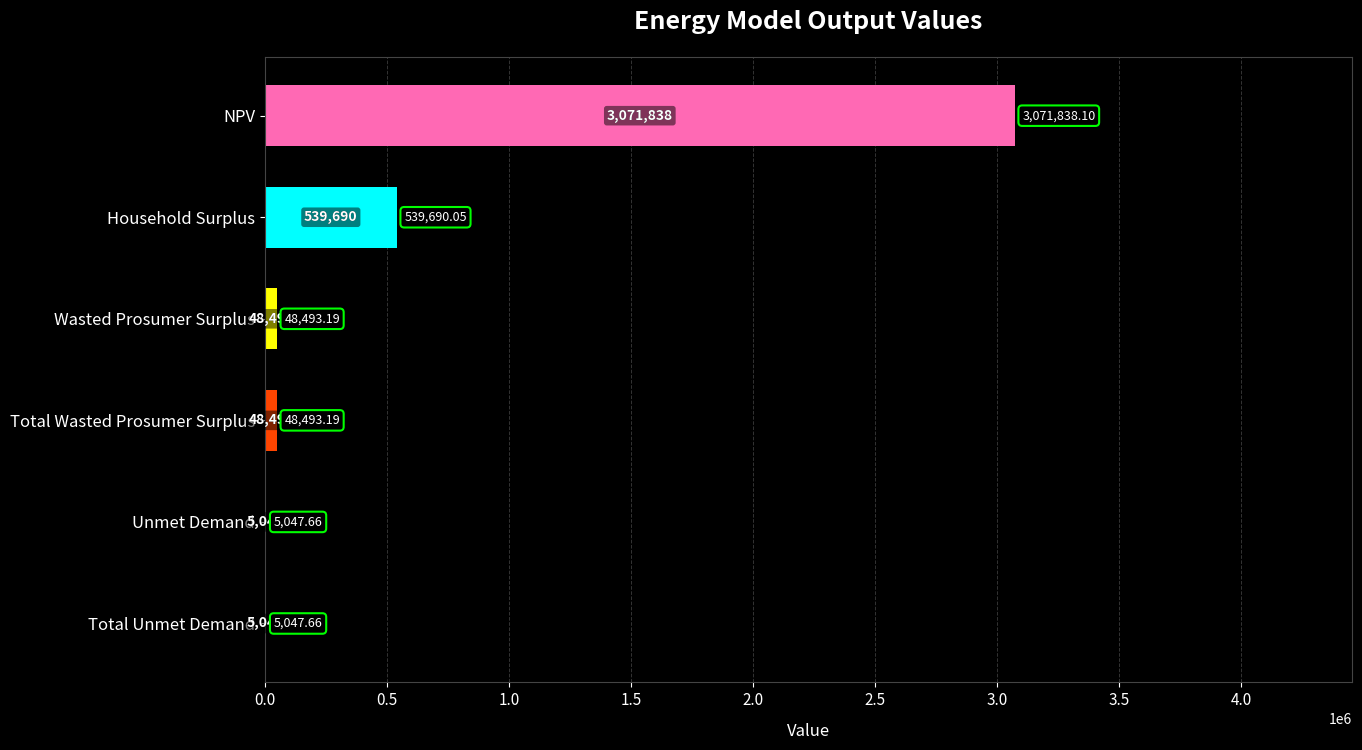

What is the ratio of the value at Total Wasted Prosumer Surplus to the value at Wasted Prosumer Surplus?

1.0